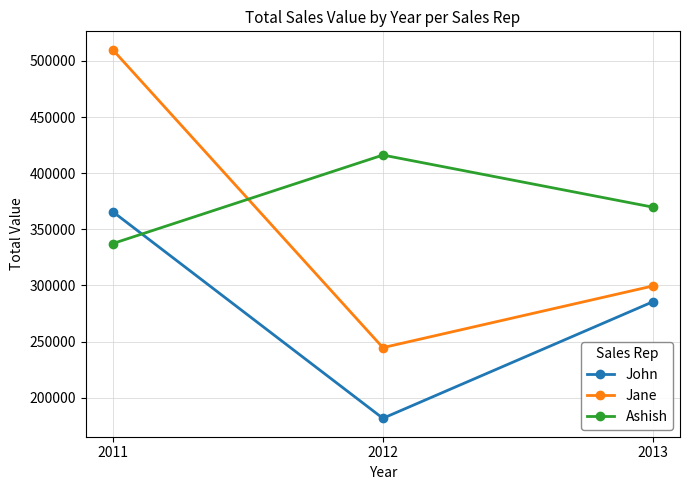

True or false: John has a value of 443234.1 at 2013.

False